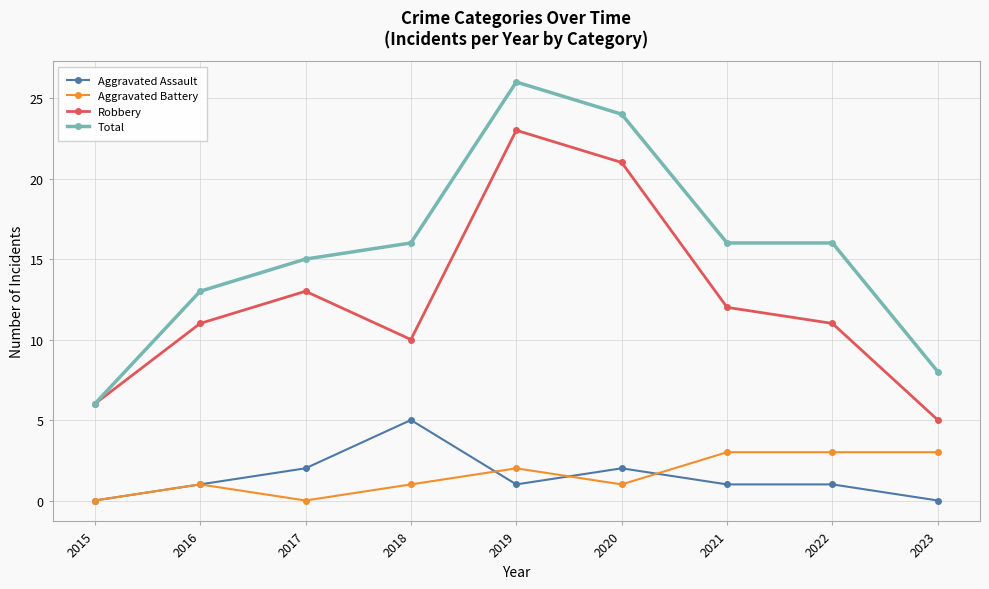

What is the difference between the highest and lowest values at 2022?

15